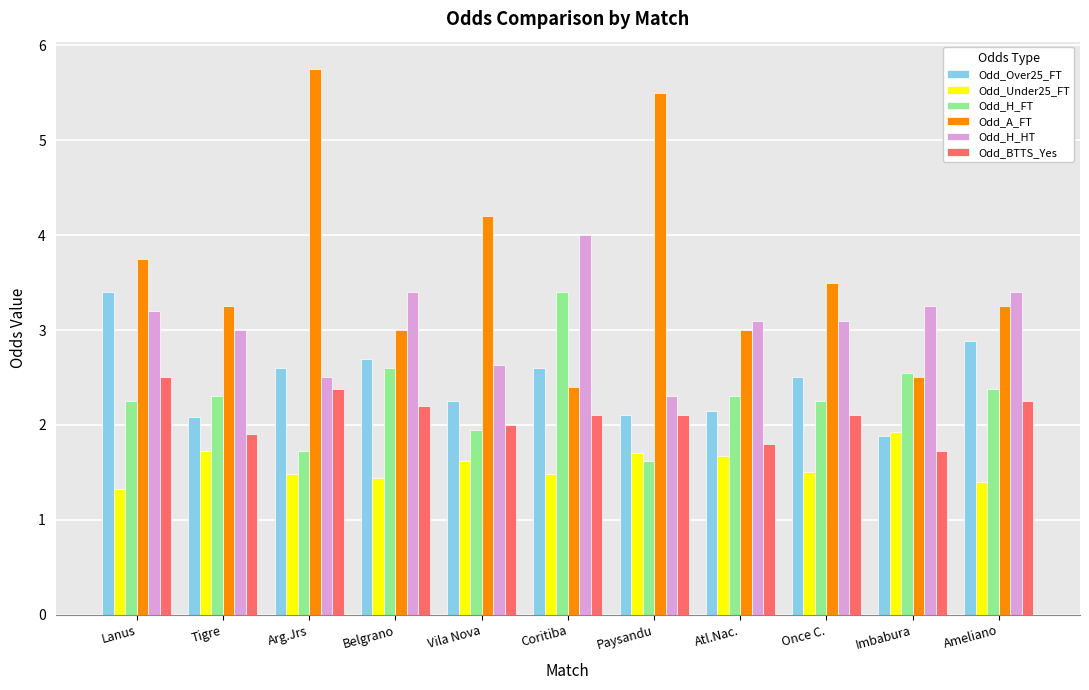

How many bars are there in total?

66